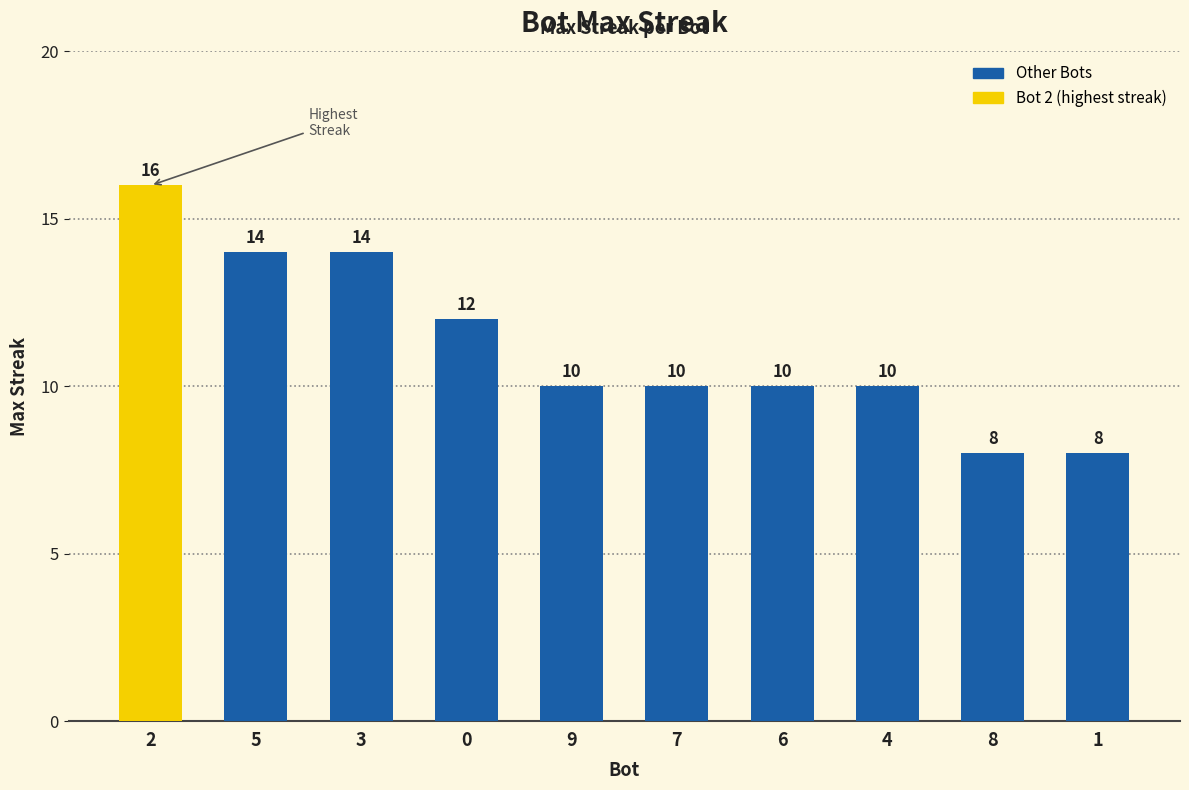

What is the sum of all values?

112